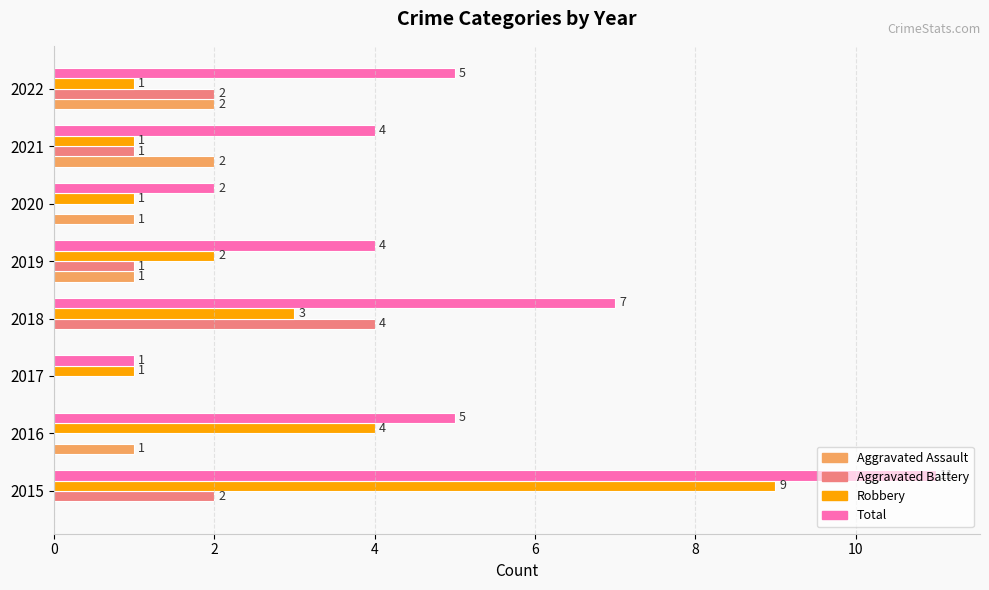

What is the total value across all series at 2016?

10